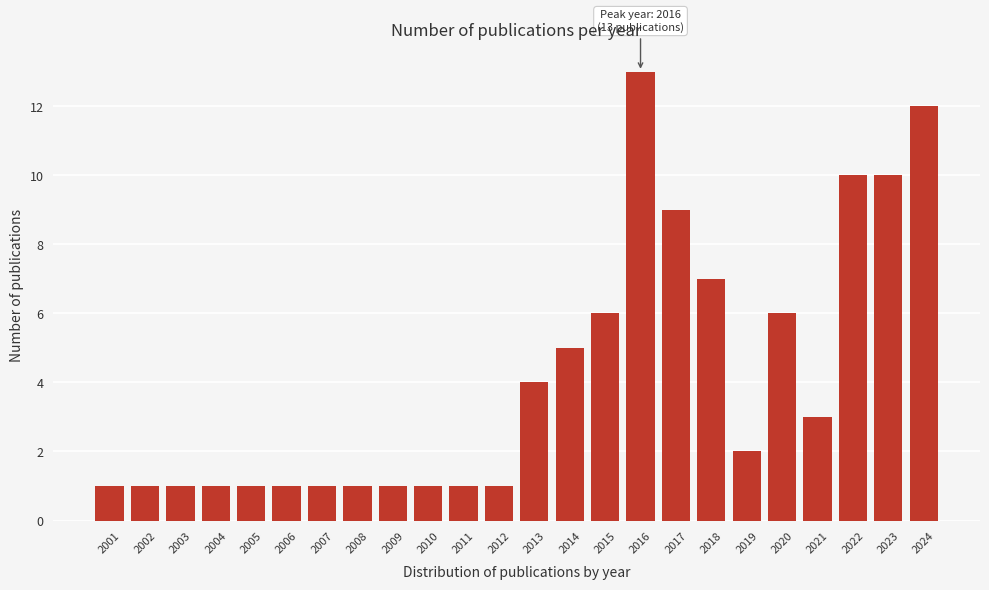

Reading right to left, list all the values displayed in this chart.

12	10	10	3	6	2	7	9	13	6	5	4	1	1	1	1	1	1	1	1	1	1	1	1